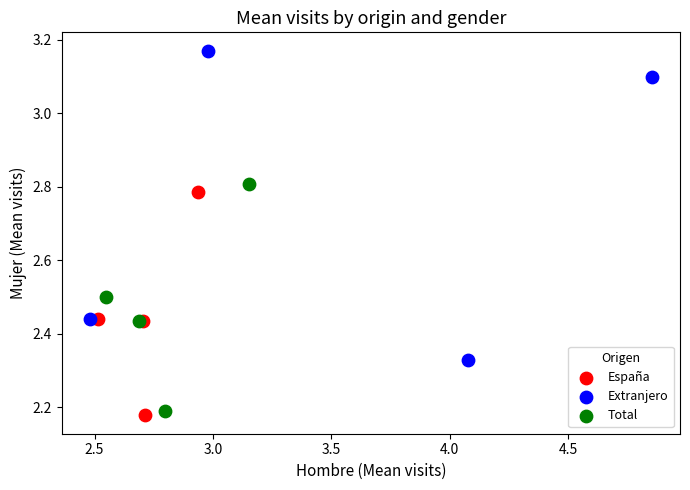

Which series has the widest spread of Y values?

Extranjero